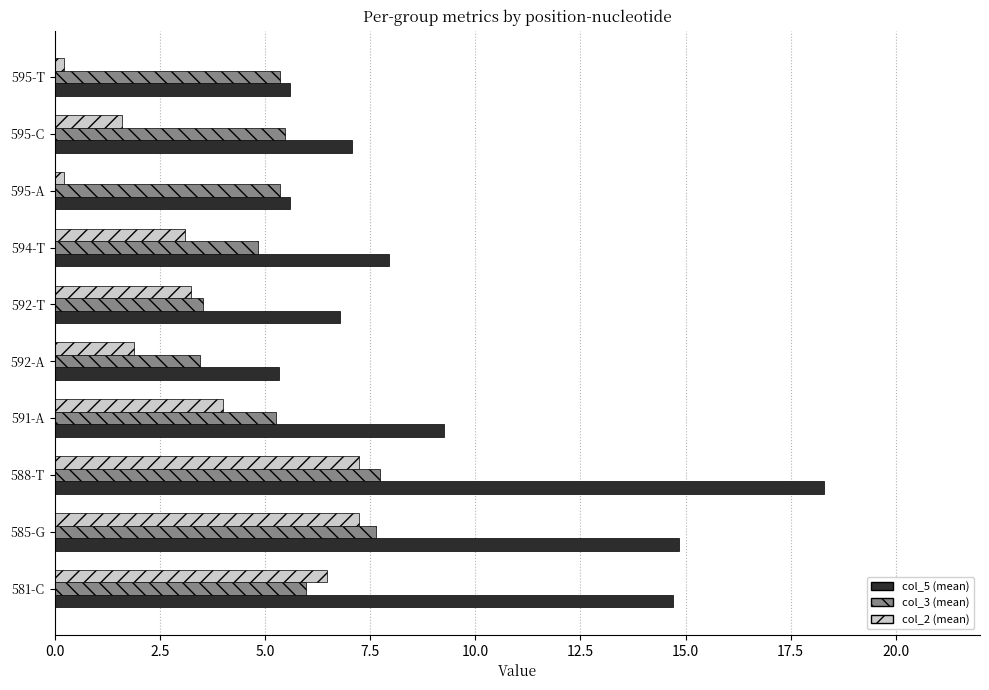

Which series has the largest total across all categories?

col_5 (mean)